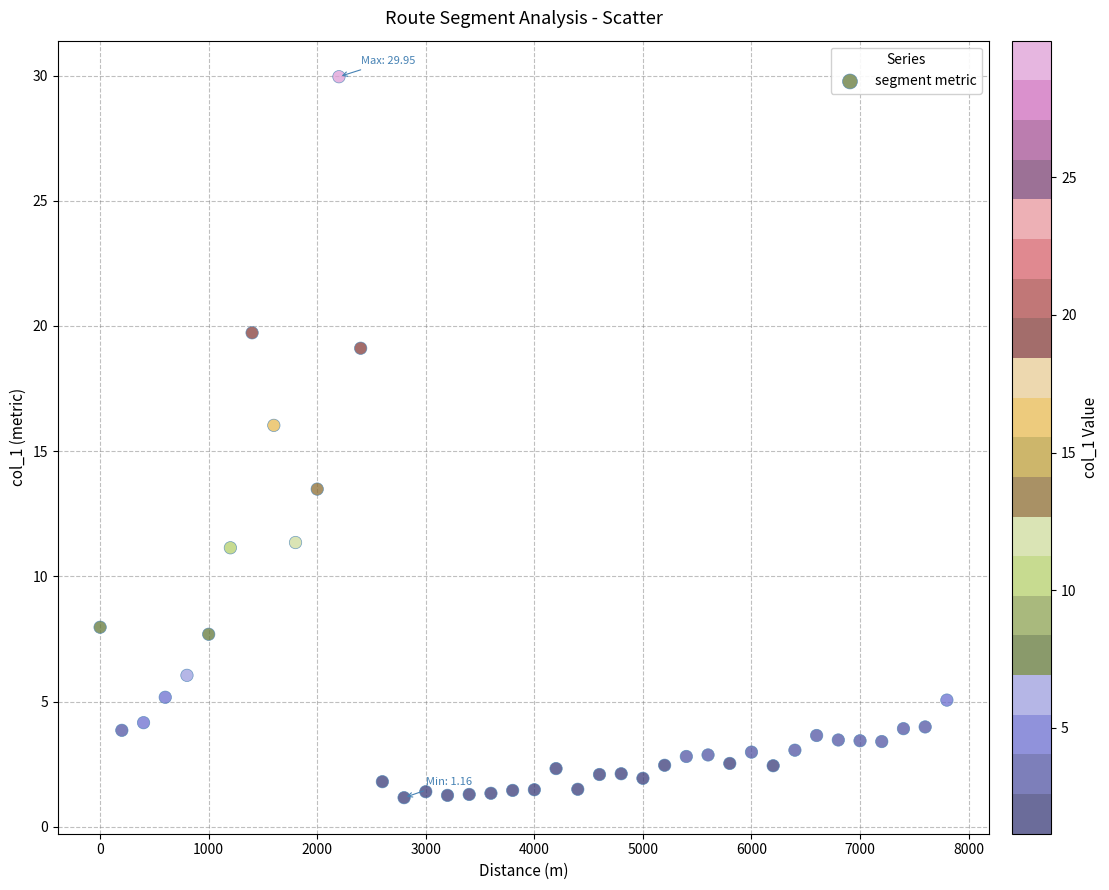

What Y value in the scatter plot is closest to 15?

16.0